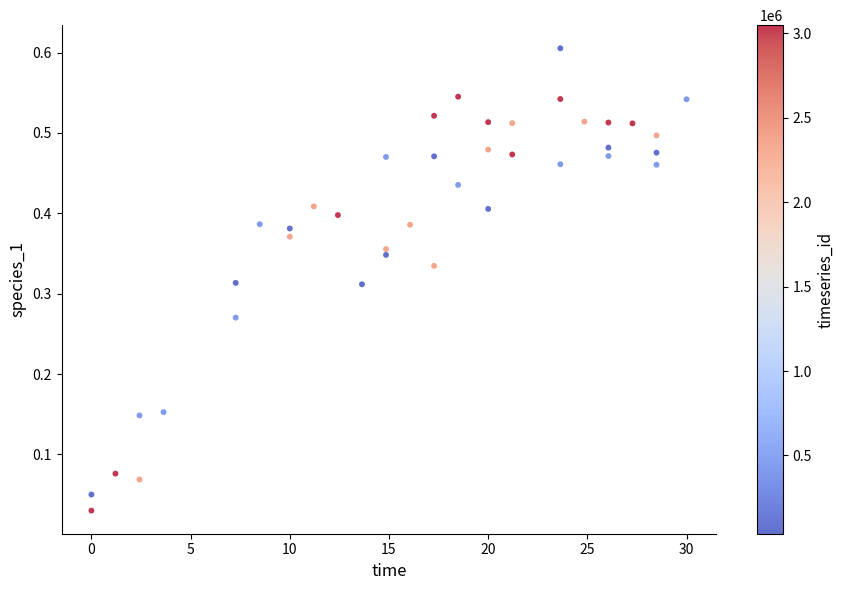

What is the range of X values (max minus min)?

30.0